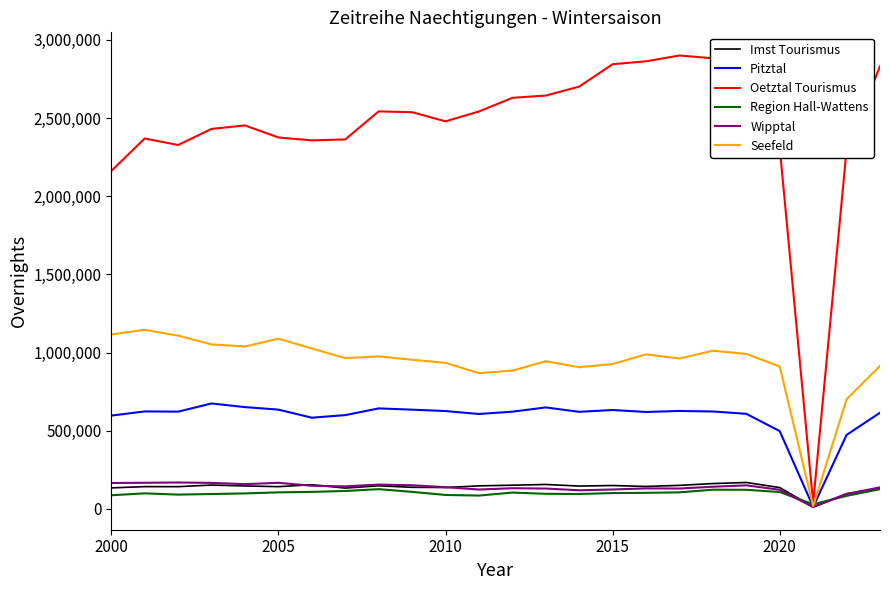

Is this an area chart (filled region under the line)?

No